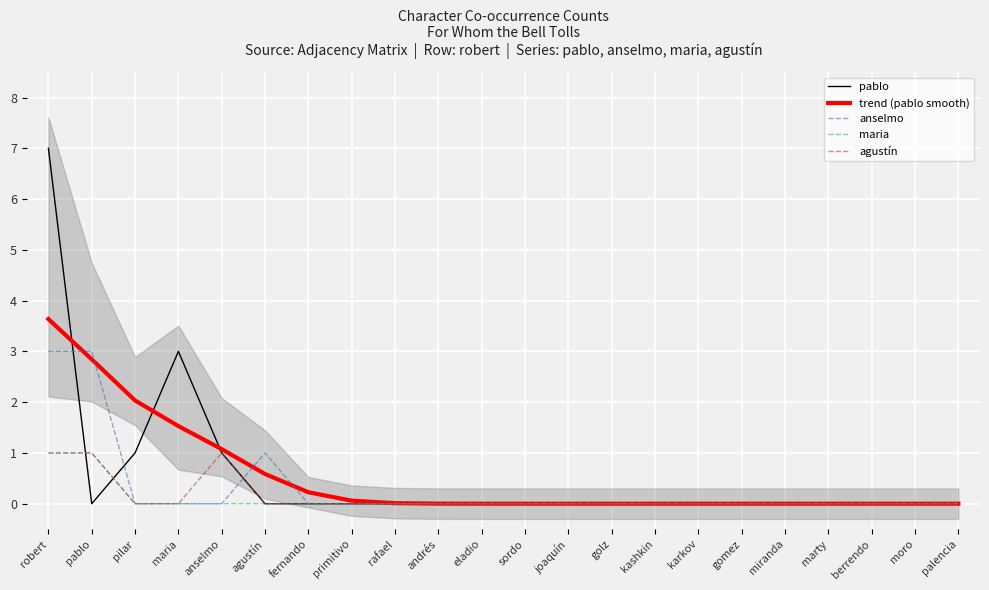

How many agustín values are between 0 and 1?

22